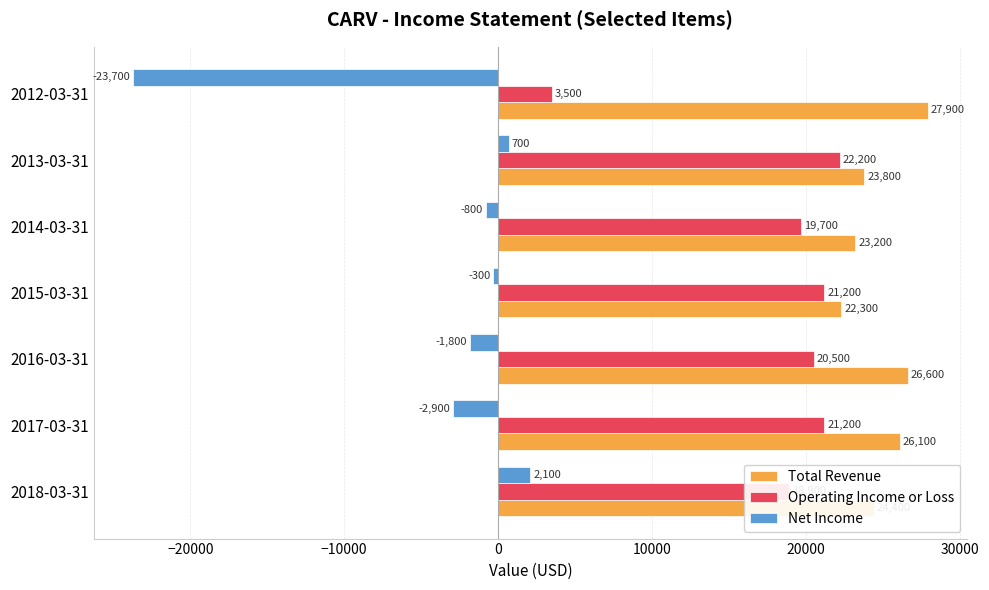

Which series has the largest range (max minus min)?

Net Income